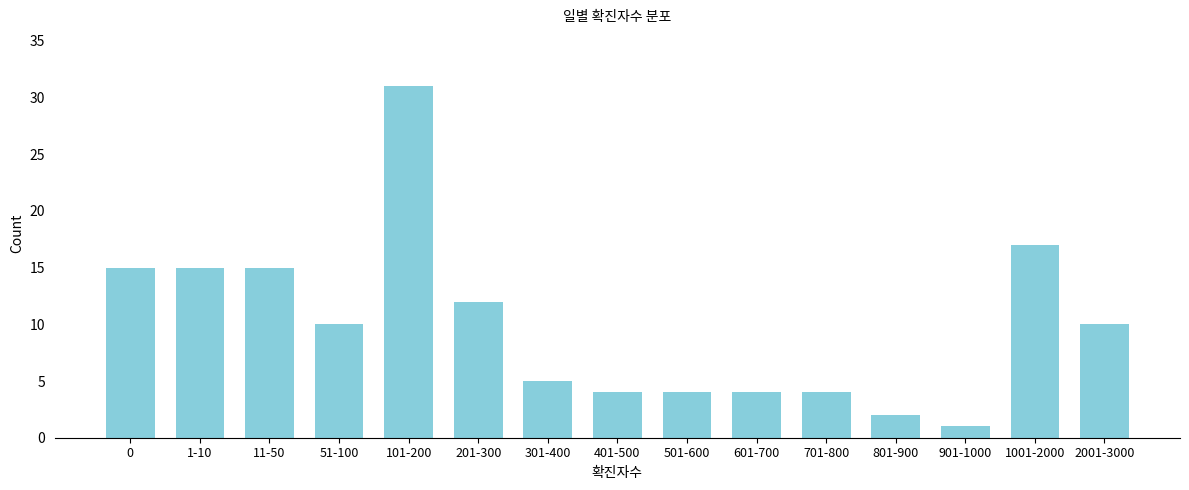

Reading right to left, what are all the values shown in this chart?

2001-3000=10	1001-2000=17	901-1000=1	801-900=2	701-800=4	601-700=4	501-600=4	401-500=4	301-400=5	201-300=12	101-200=31	51-100=10	11-50=15	1-10=15	0=15